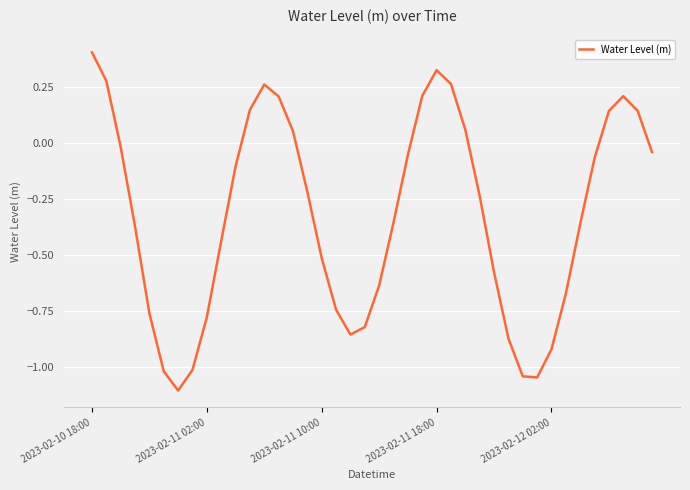

What is the minimum value shown in the chart?

-1.1